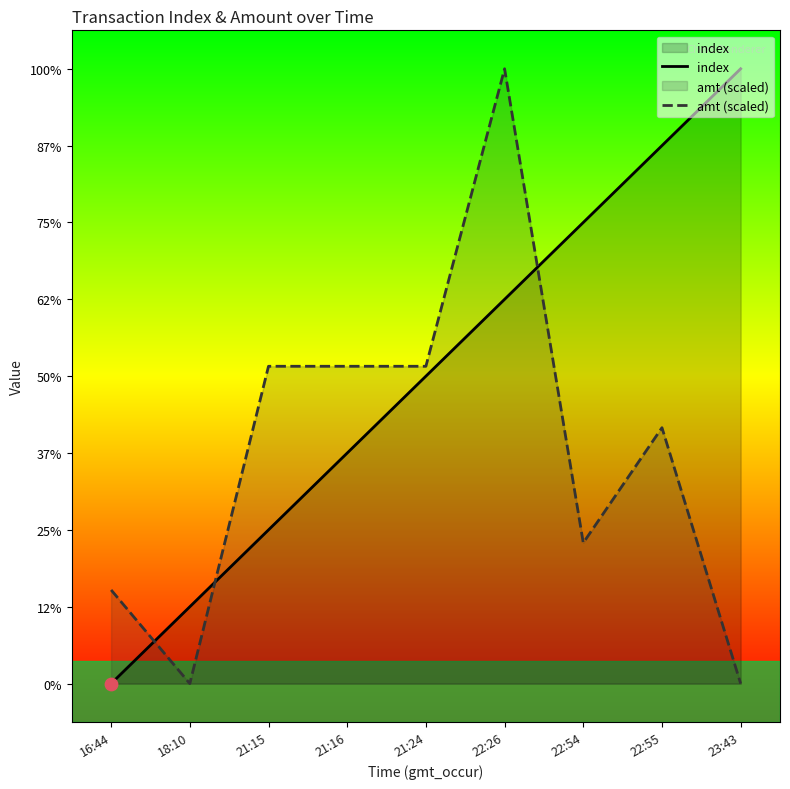

What are all the series names shown in the legend?

index, amt (scaled)